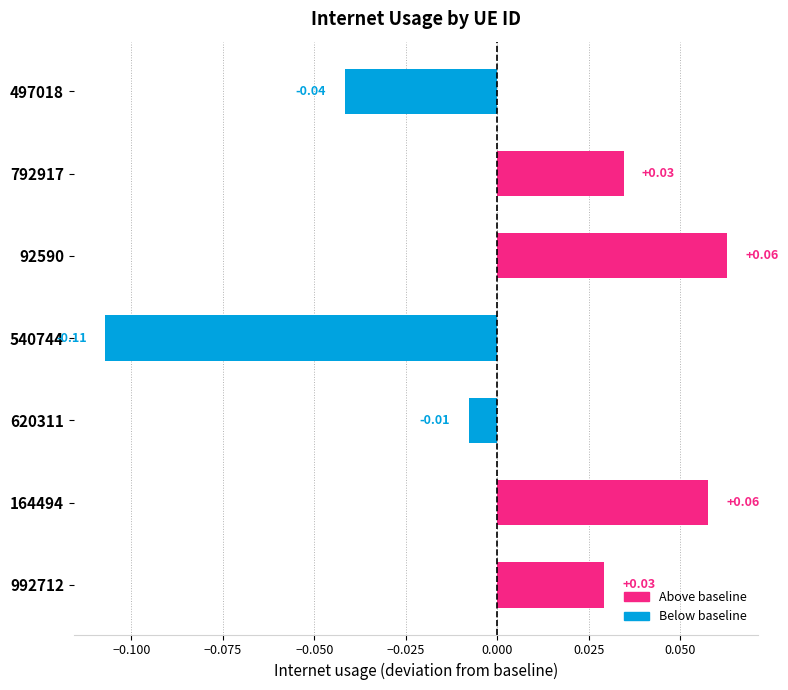

Which has a higher value, 164494 or 992712?

164494